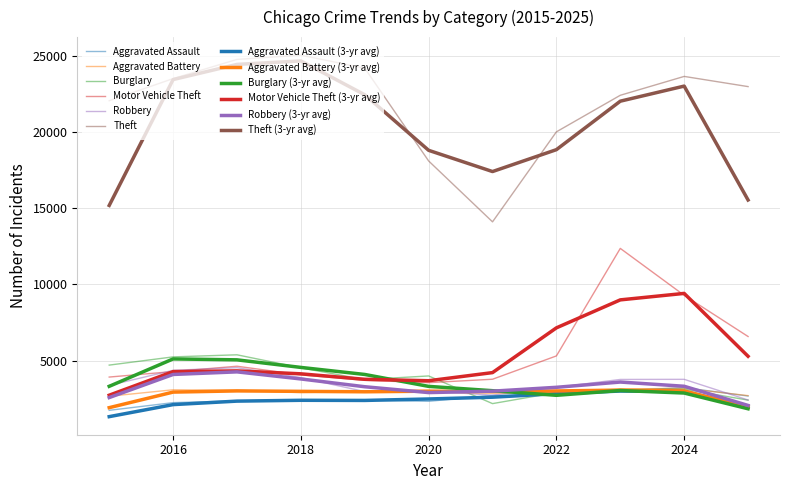

Count the number of data series in this chart.

12